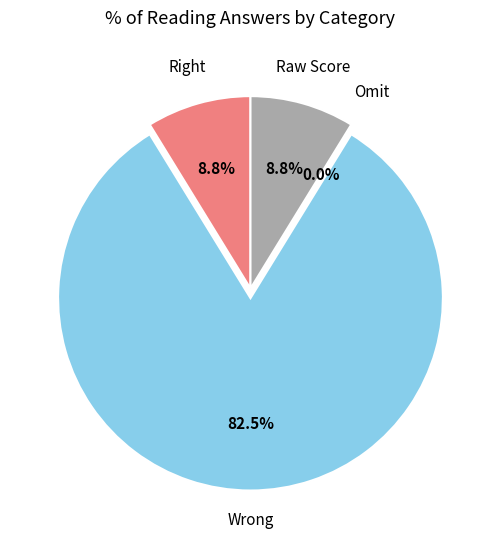

Which slice represents more than half of the pie?

Wrong